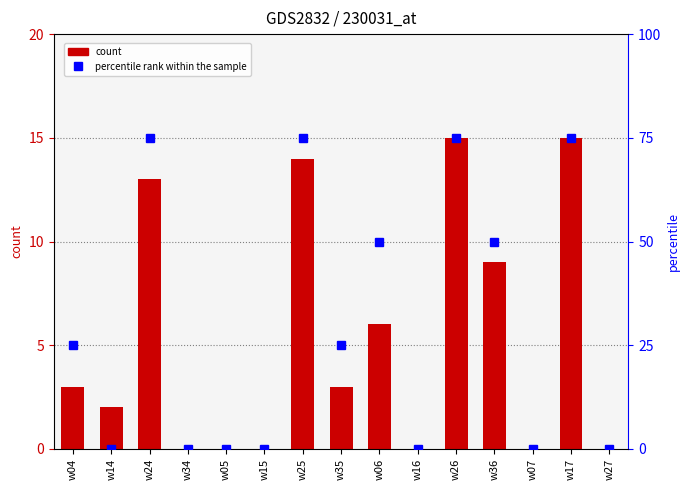

How many percentile rank within the sample values are between 0 and 75?

15